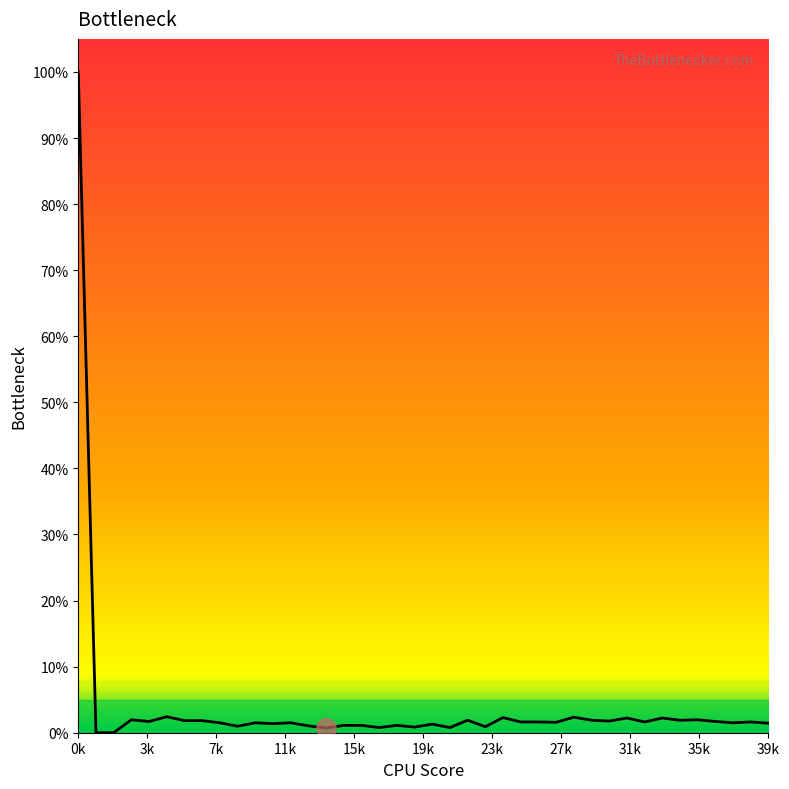

What is the difference between the maximum and minimum values?

100.0